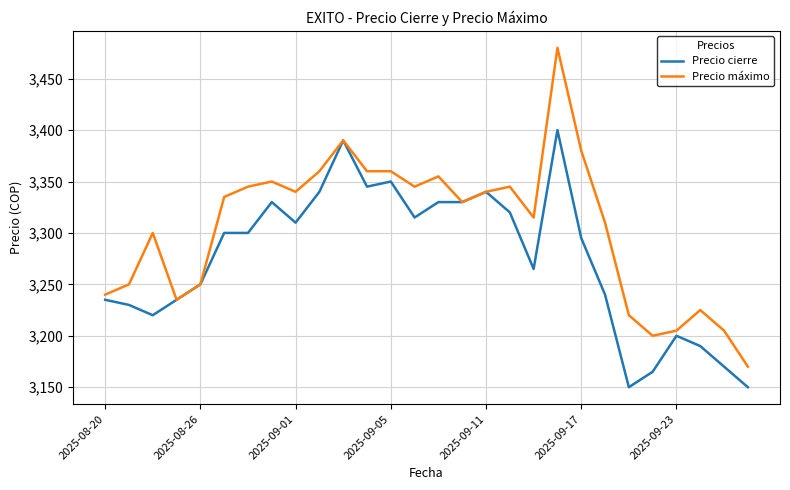

What is the maximum value shown in the chart?

3480